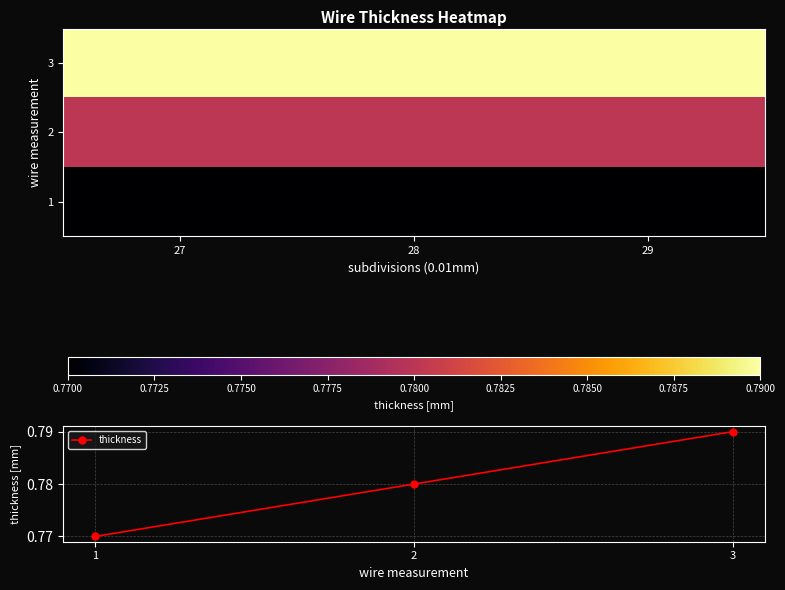

How many data points does each series have?

3